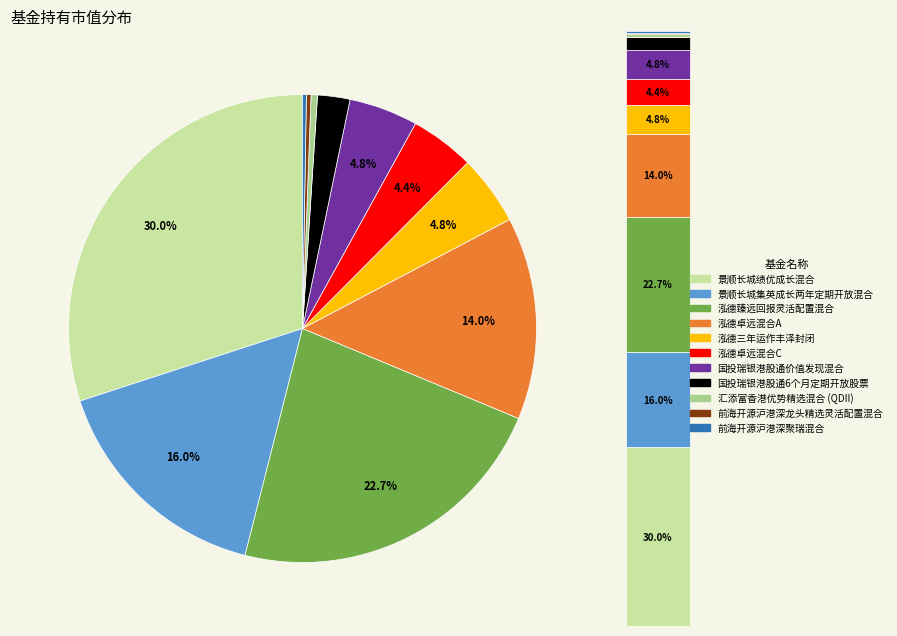

Combined, do 前海开源沪港深聚瑞混合 and 景顺长城绩优成长混合 account for over 50%?

No